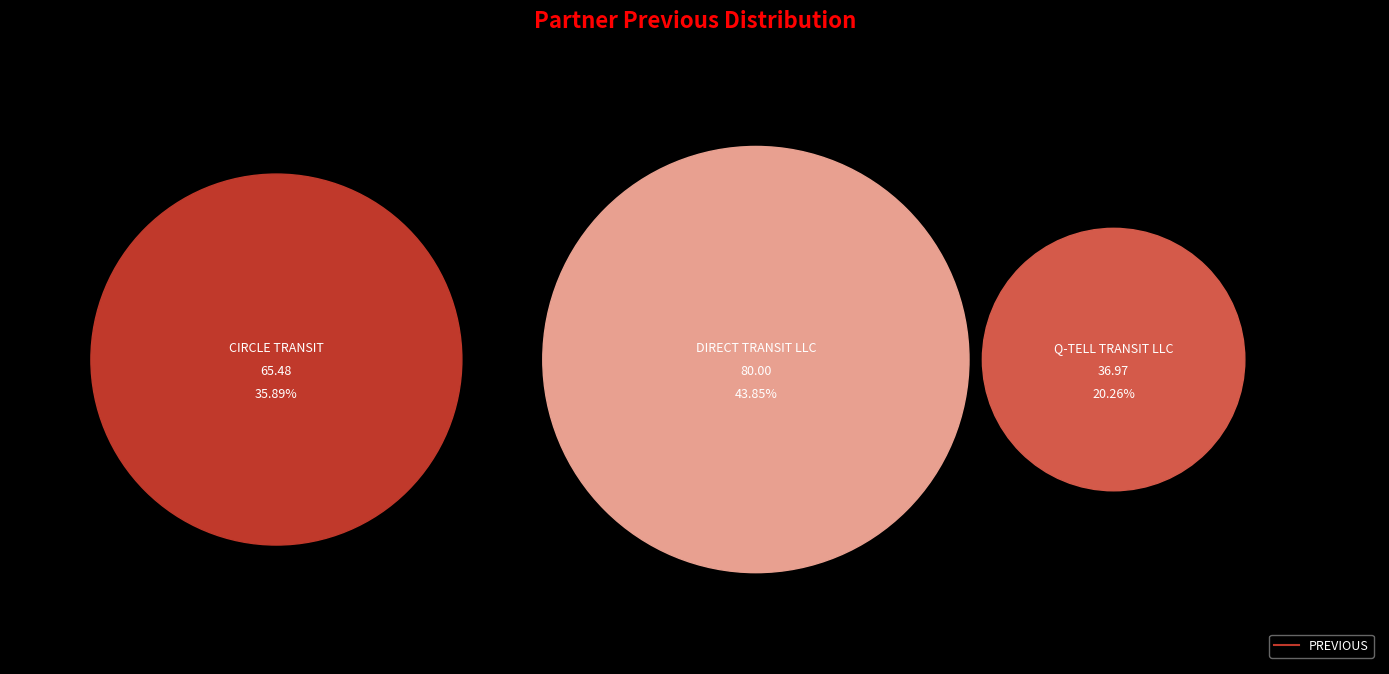

To the nearest percent, what portion does DIRECT TRANSIT LLC represent?

44%